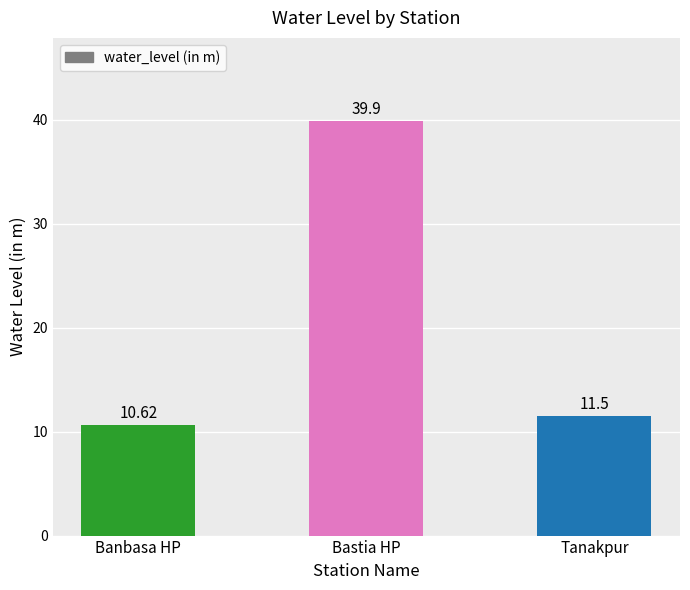

List the labels in order of value, largest first.

Bastia HP, Tanakpur, Banbasa HP